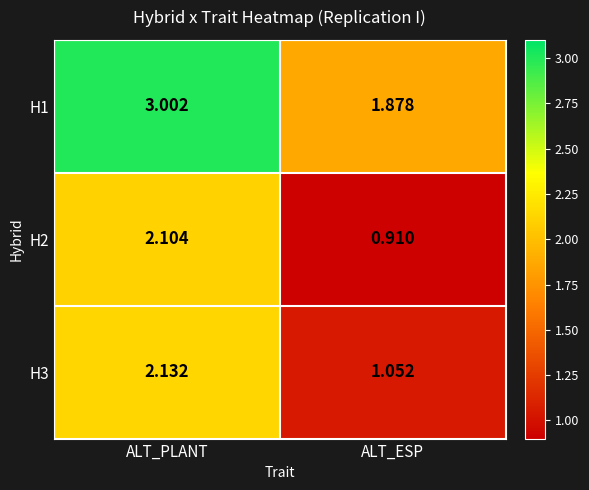

Where does the H3 series first go above 2?

ALT_PLANT